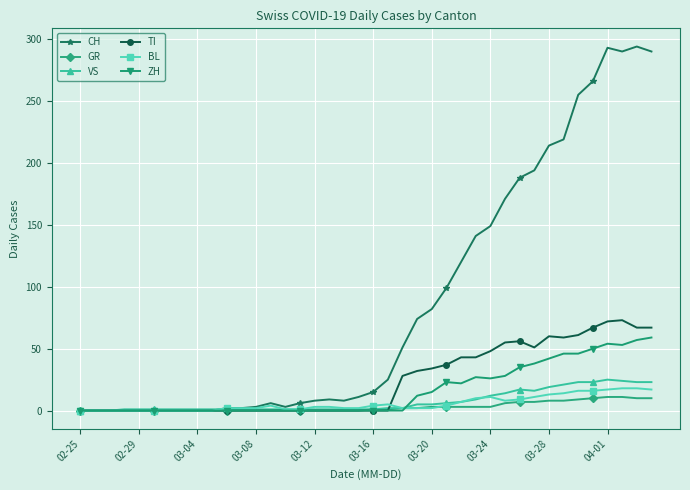

What are all the series names shown in the legend?

CH, GR, VS, TI, BL, ZH